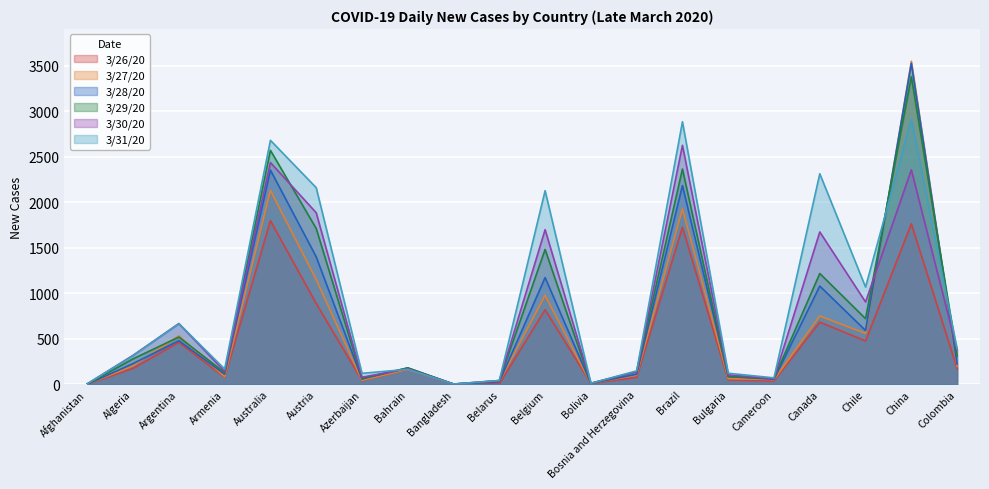

At which label is 3/29/20 closest to 1689?

Austria